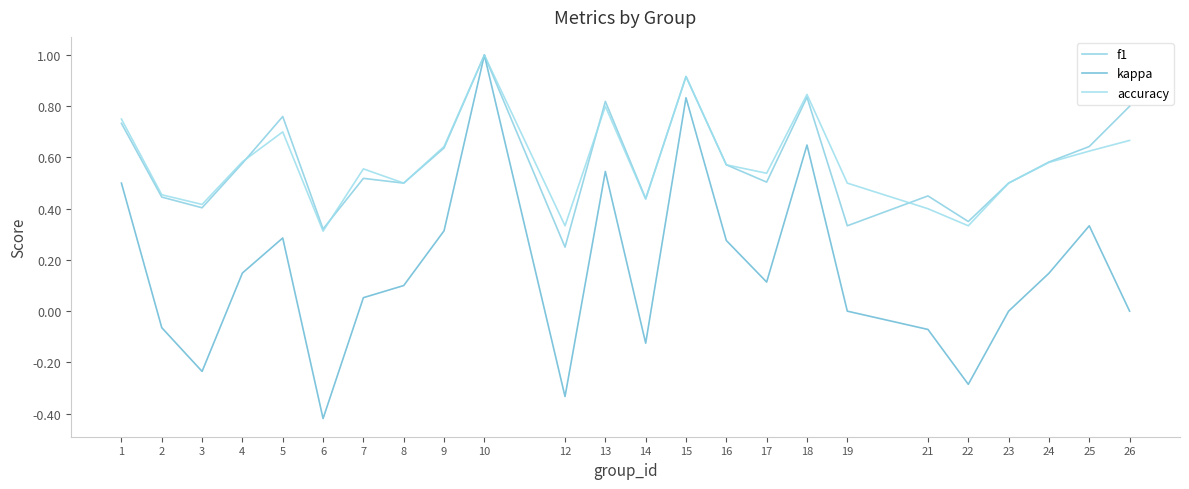

Does the chart have visible grid lines?

No